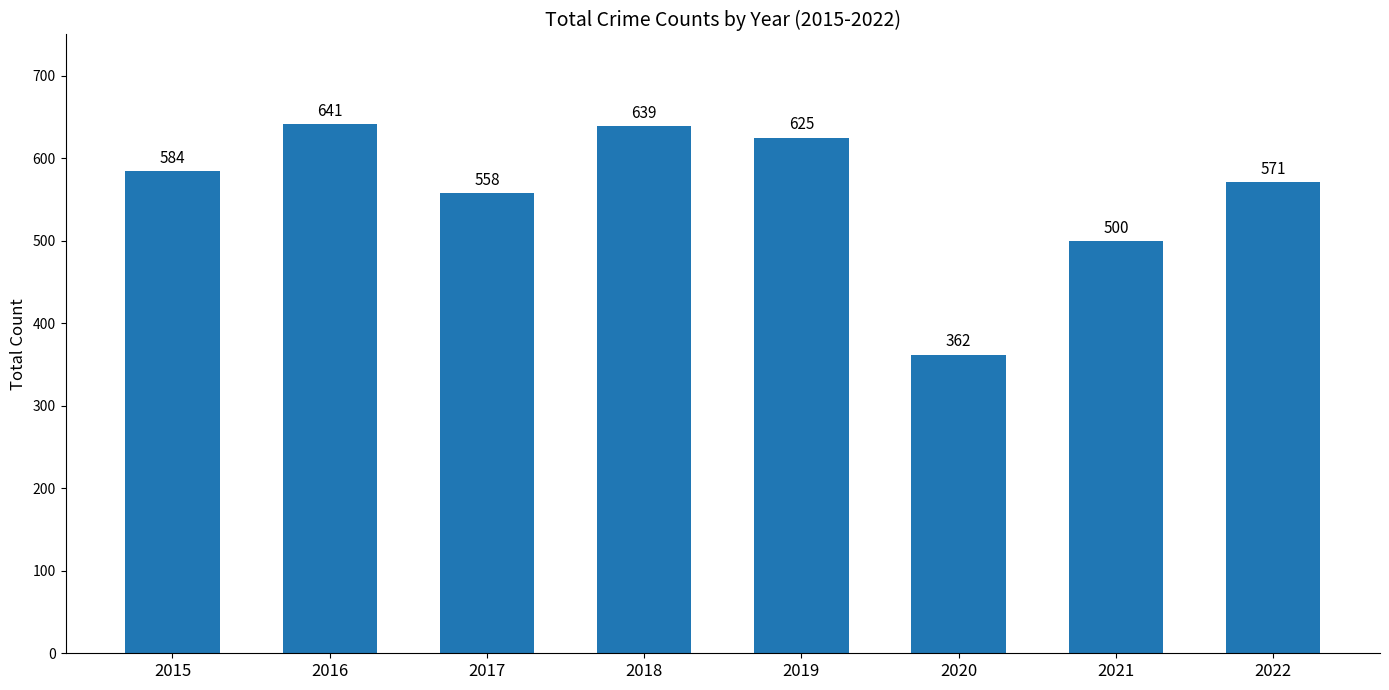

Count the number of data series in this chart.

1